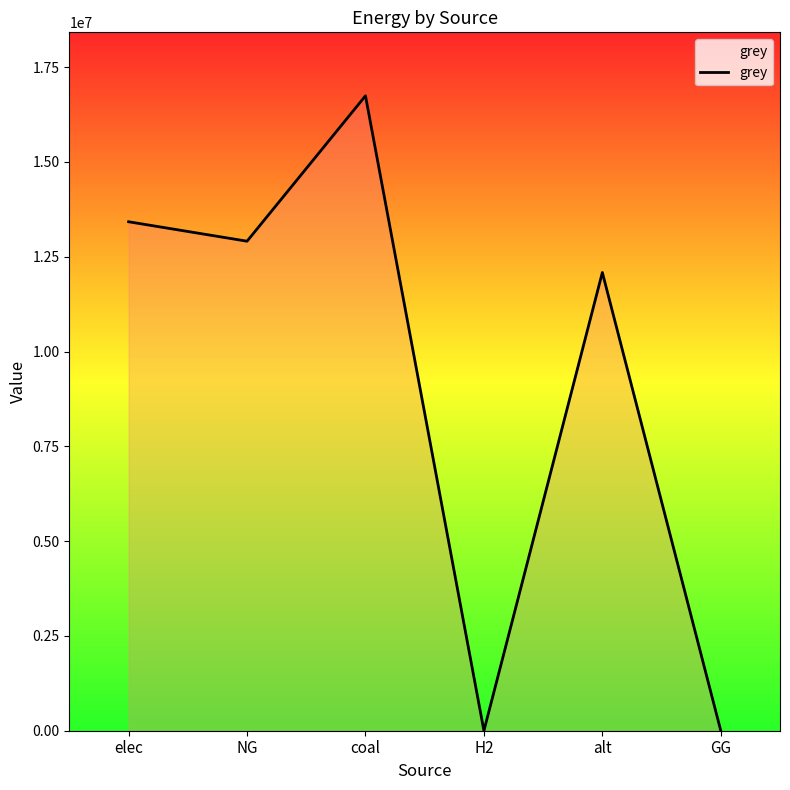

At which category does the chart reach its peak across all series?

coal